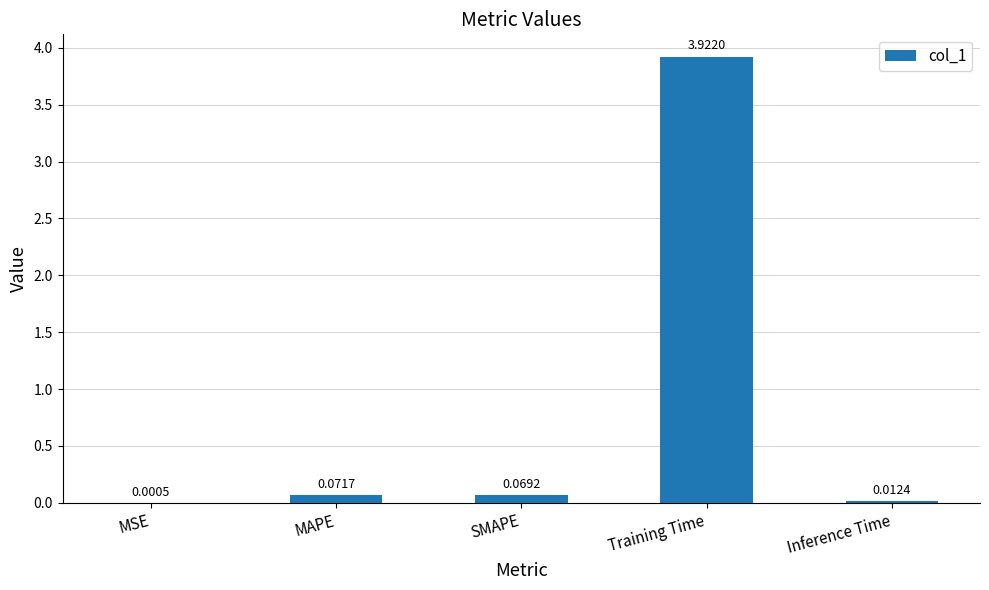

What is the sum of all values?

4.1